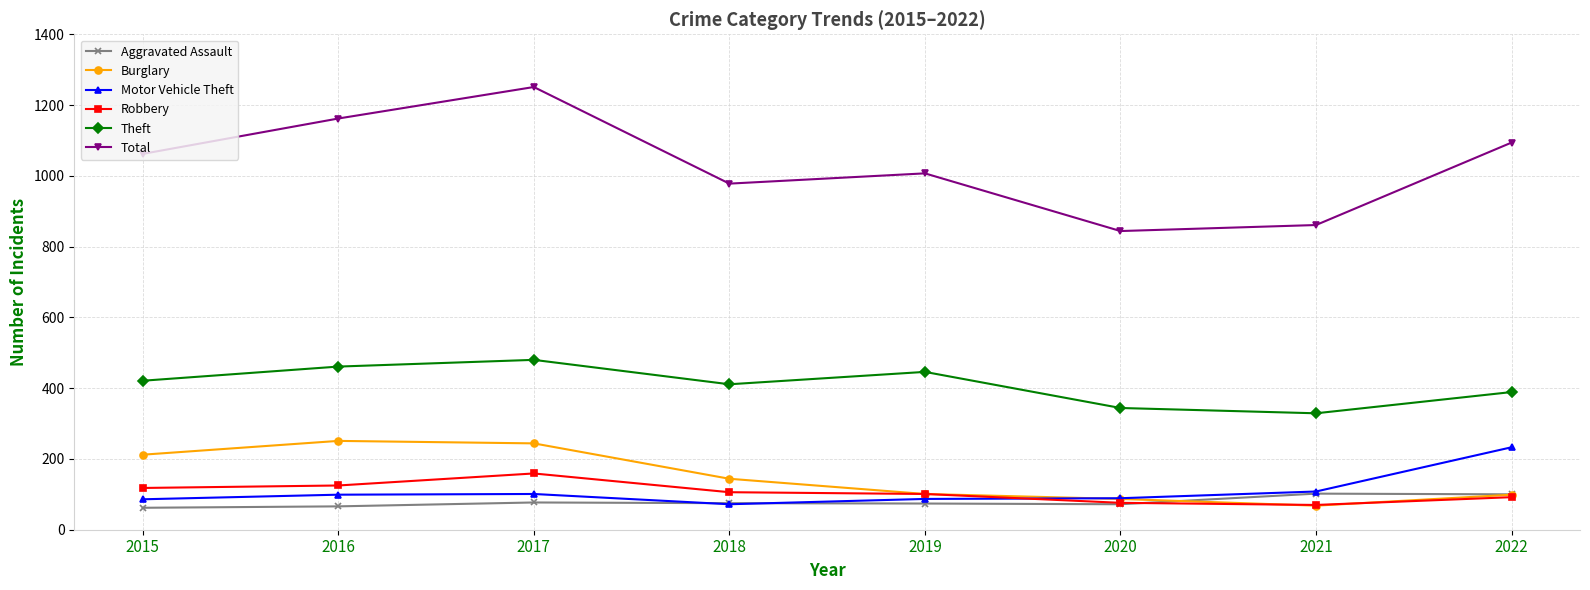

True or false: Total has more than 1 interior local peaks.

True